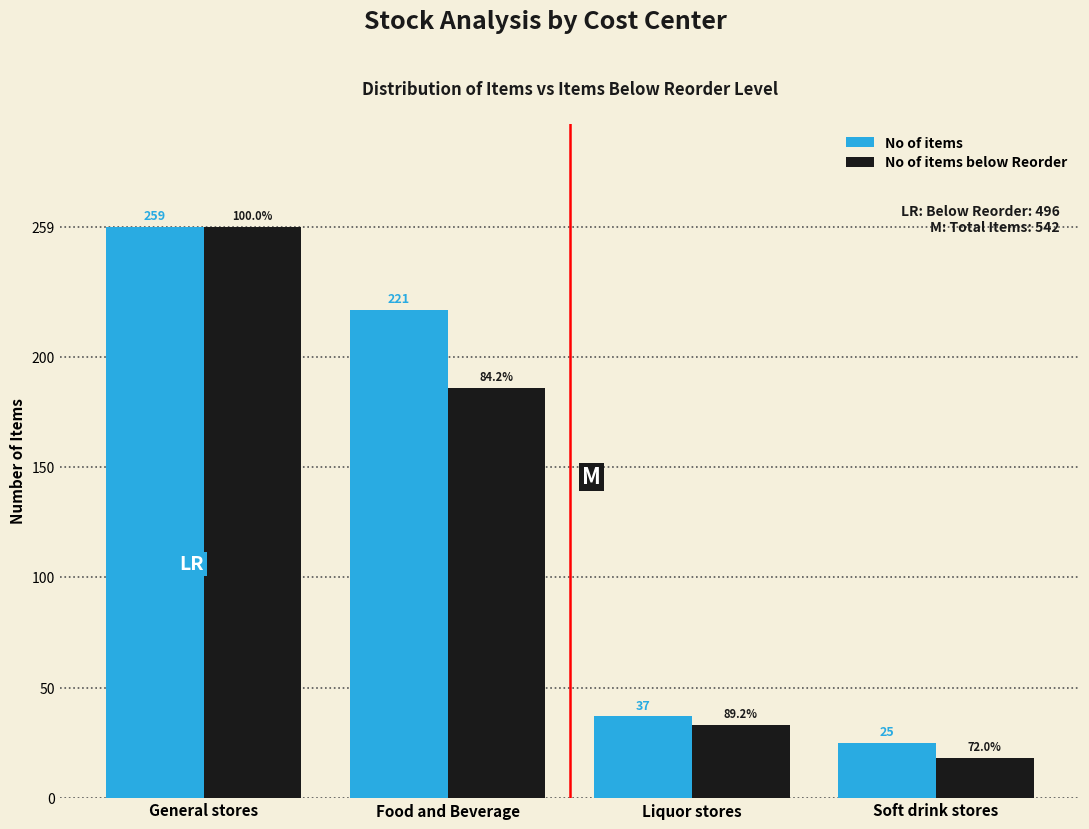

Reading left to right, extract all data points from this chart.

No of items: General stores=259	Food and Beverage=221	Liquor stores=37	Soft drink stores=25
No of items below Reorder: General stores=259	Food and Beverage=186	Liquor stores=33	Soft drink stores=18